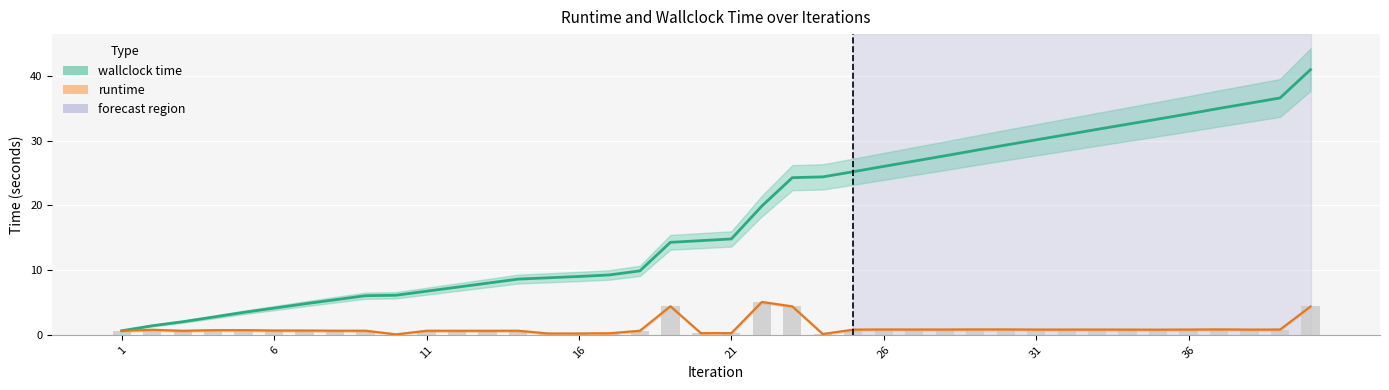

True or false: runtime (bars) has a value of 0.2 at 16.

True